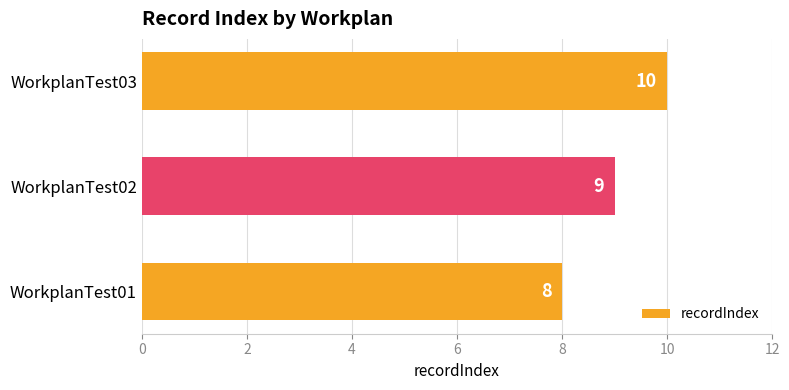

At which category does the chart reach its peak across all series?

WorkplanTest03